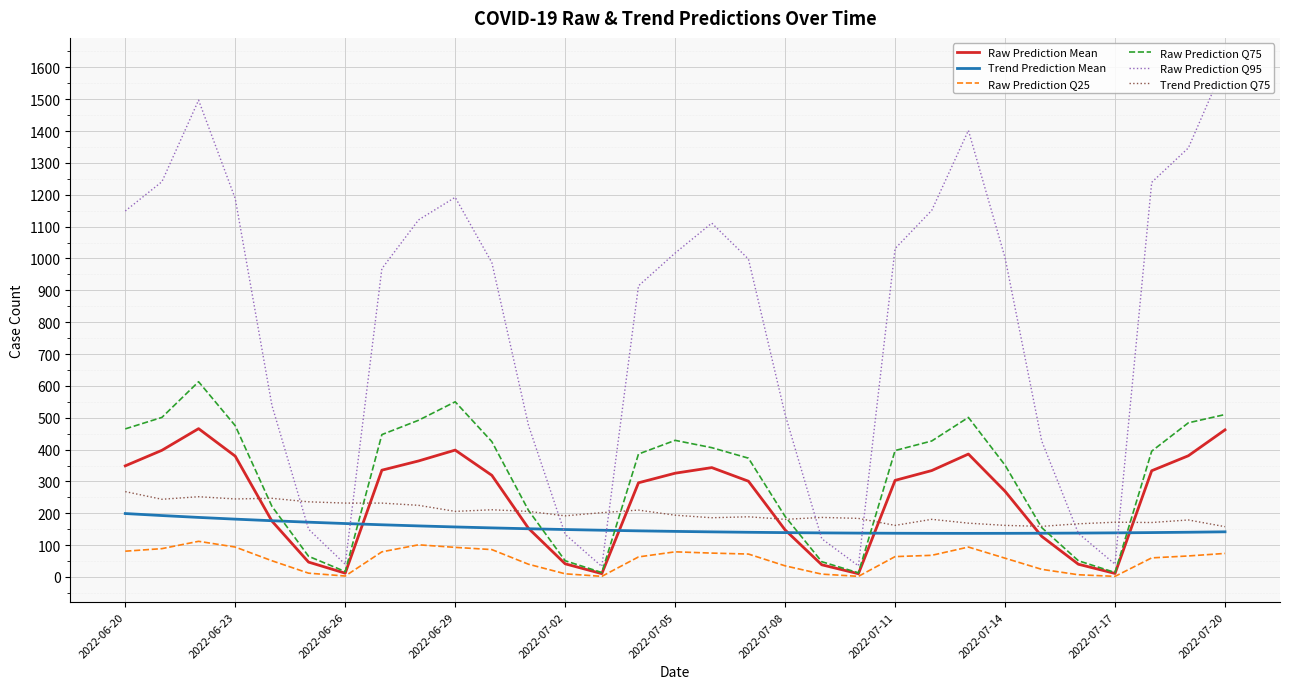

What is the highest value of the Raw Prediction Q95 series?

1612.0